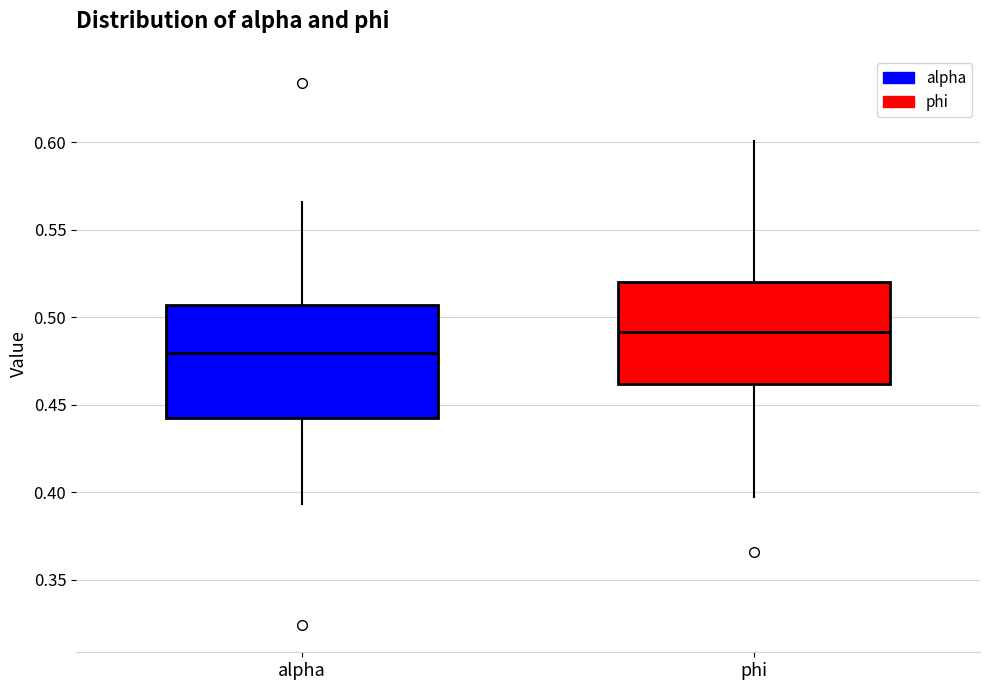

Where does the lower whisker of the box for alpha end on the y-axis? The values are not printed on the chart, so give them approximately, as read against the axis.

0.395